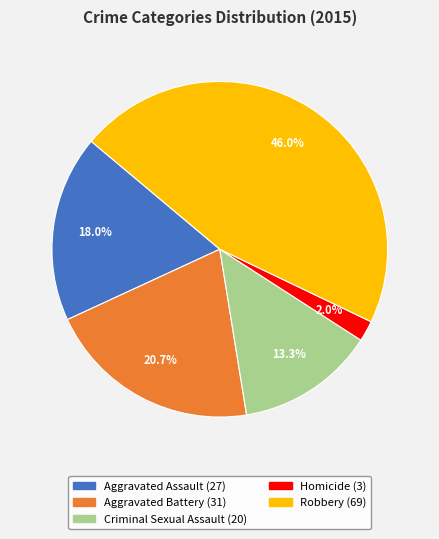

Rank the categories by value from lowest to highest.

Homicide, Criminal Sexual Assault, Aggravated Assault, Aggravated Battery, Robbery